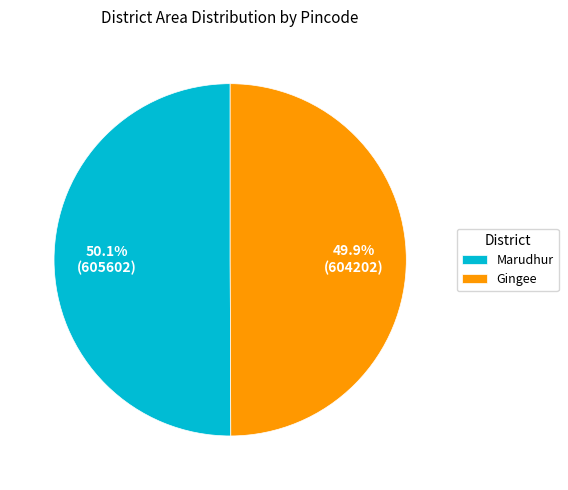

How many slices are in this pie chart?

2